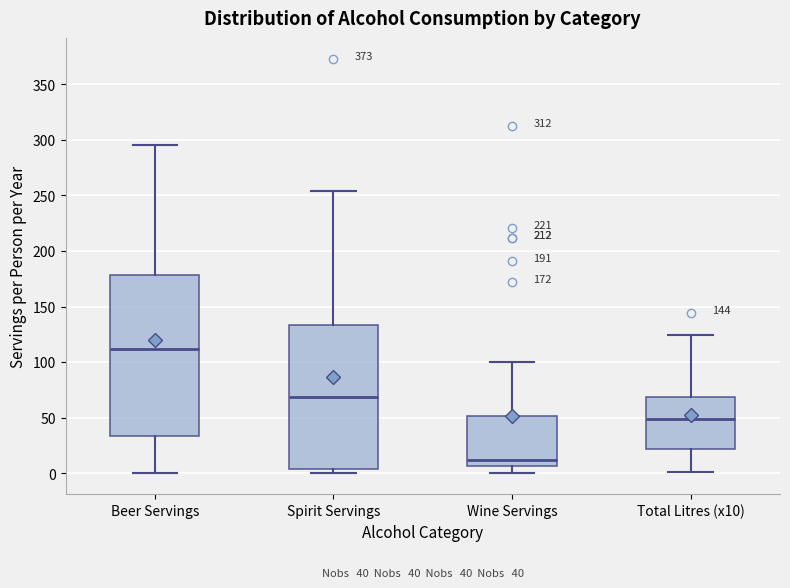

Comparing the boxes themselves (not the whiskers), which one is the tallest?

Beer Servings